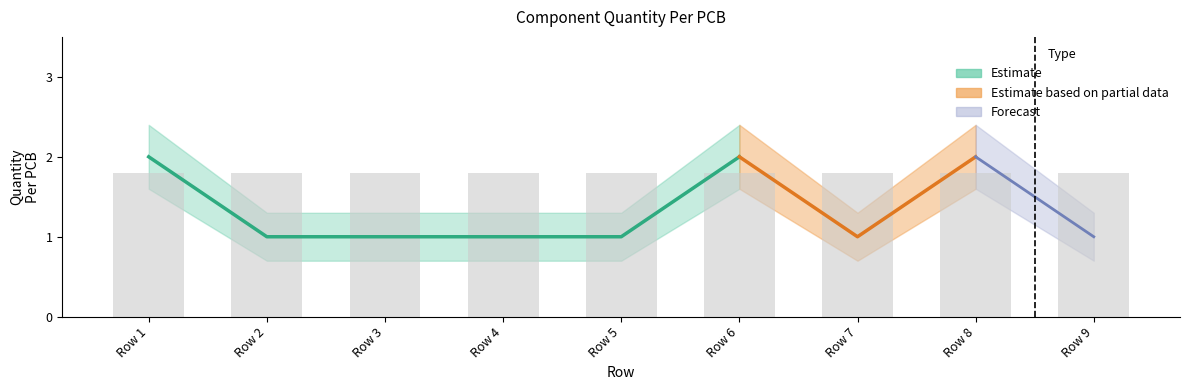

At which label does Quantity Lower reach its peak?

Row 1